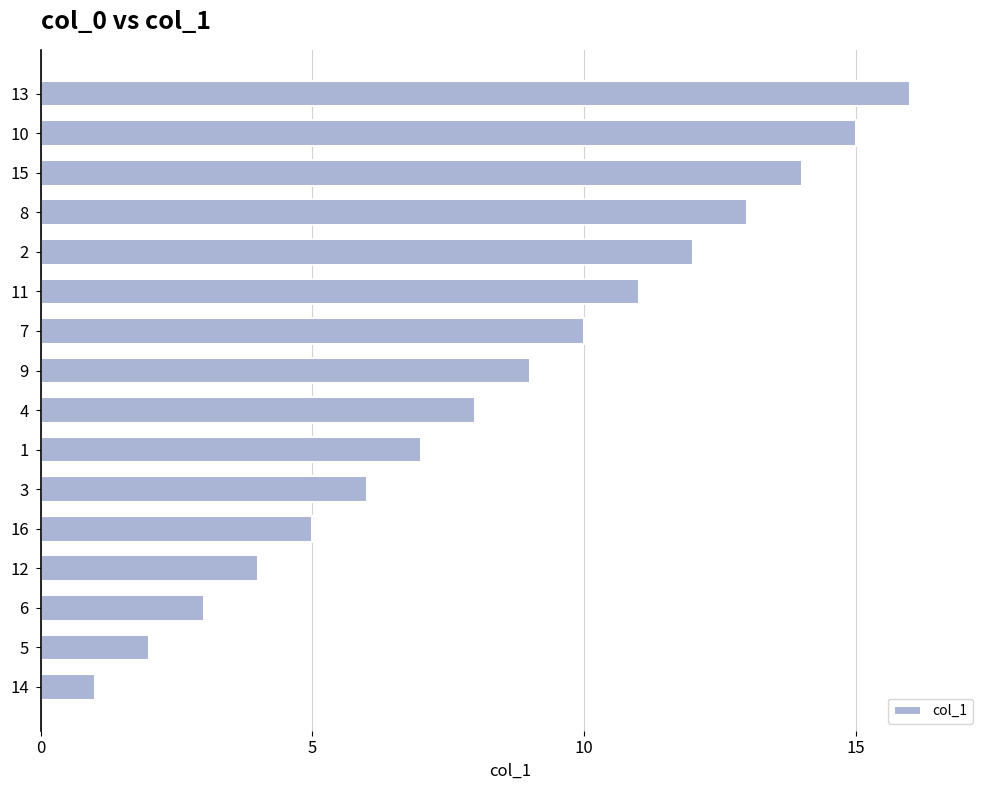

What is the difference between the maximum and second lowest values?

14